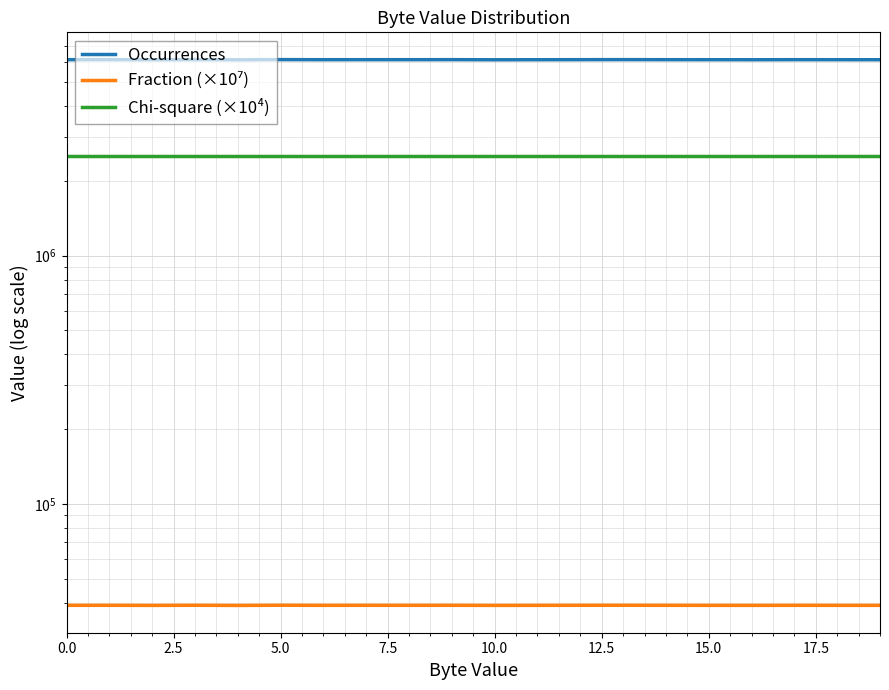

Reading left to right, transcribe all the data shown in this chart.

Occurrences: 6145844.0	6146343.0	6140848.0	6147616.0	6139505.0	6149735.0	6144344.0	6146014.0	6145965.0	6147057.0	6140343.0	6142983.0	6146266.0	6148756.0	6145304.0	6143833.0	6141751.0	6145734.0	6143988.0	6142823.0
Fraction (×10⁷): 39070.0	39080.0	39040.0	39090.0	39030.0	39100.0	39060.0	39080.0	39070.0	39080.0	39040.0	39060.0	39080.0	39090.0	39070.0	39060.0	39050.0	39070.0	39060.0	39060.0
Chi-square (×10⁴): 2521498.8	2521498.8	2521498.8	2521498.8	2521498.8	2521498.8	2521498.8	2521498.8	2521498.8	2521498.8	2521498.8	2521498.8	2521498.8	2521498.8	2521498.8	2521498.8	2521498.8	2521498.8	2521498.8	2521498.8